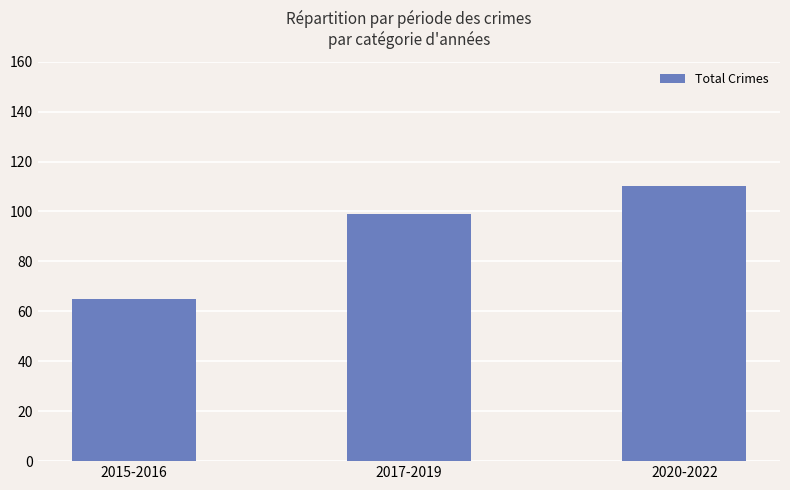

Approximately how many times larger is the value at 2015-2016 compared to 2020-2022?

0.6